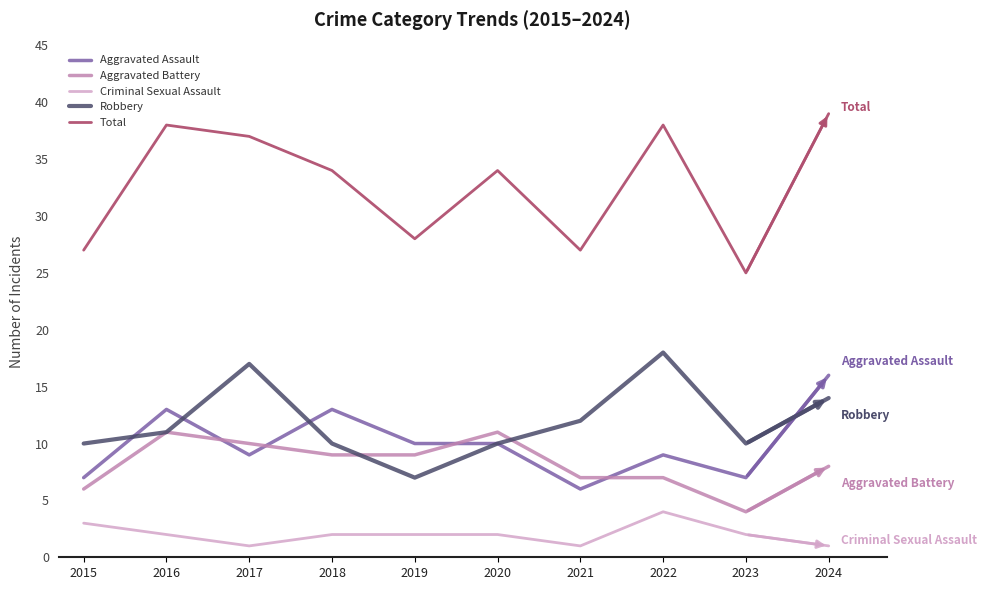

At how many categories does at least one series exceed 15?

10